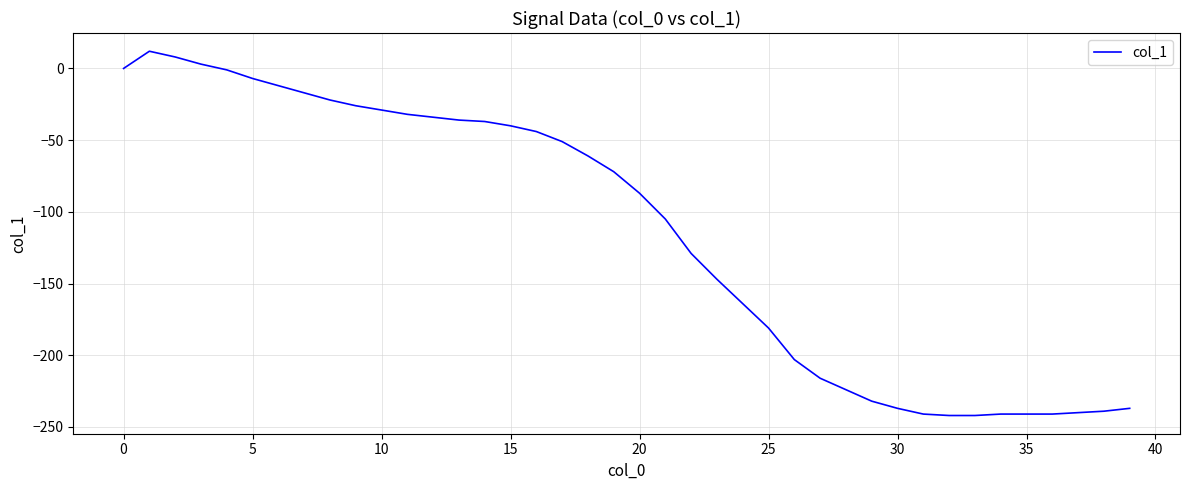

What is the difference between the maximum and minimum values?

254